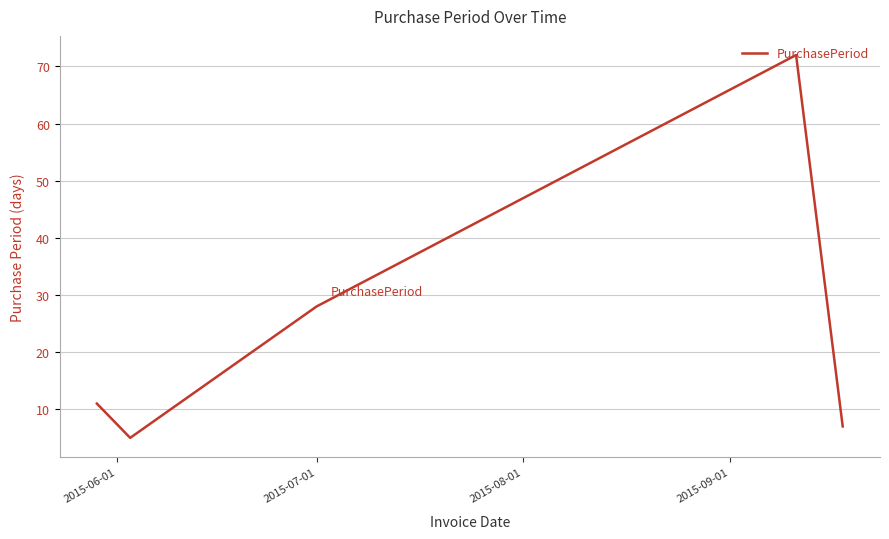

How many interior local peaks (higher than both neighbors) does the data have?

1